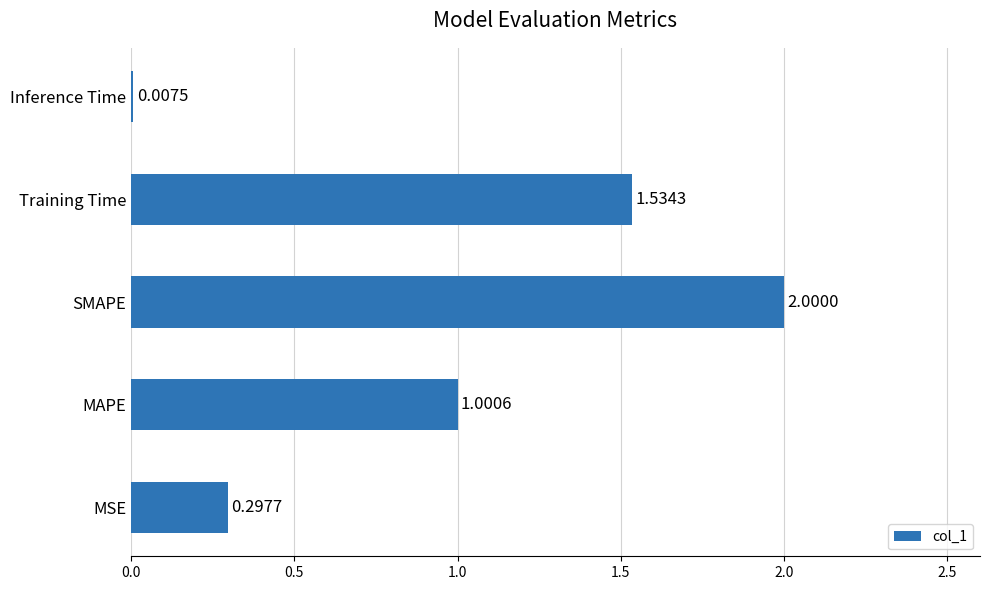

Which has a higher value, Training Time or MAPE?

Training Time